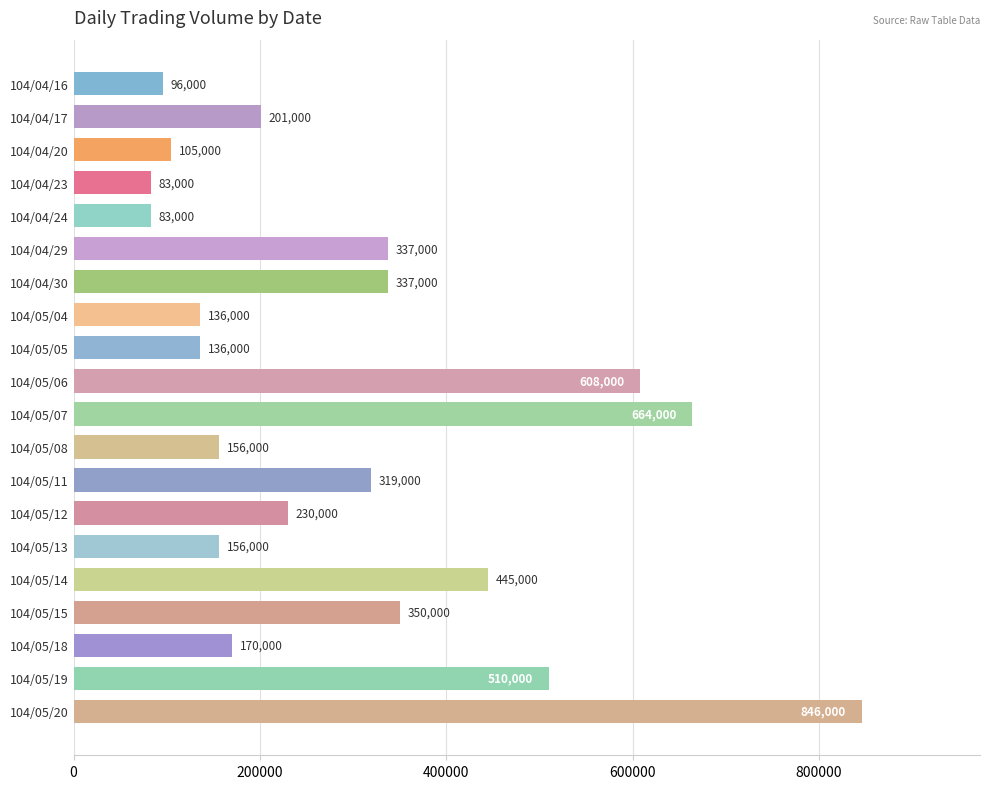

What position from the top is 104/05/18?

18